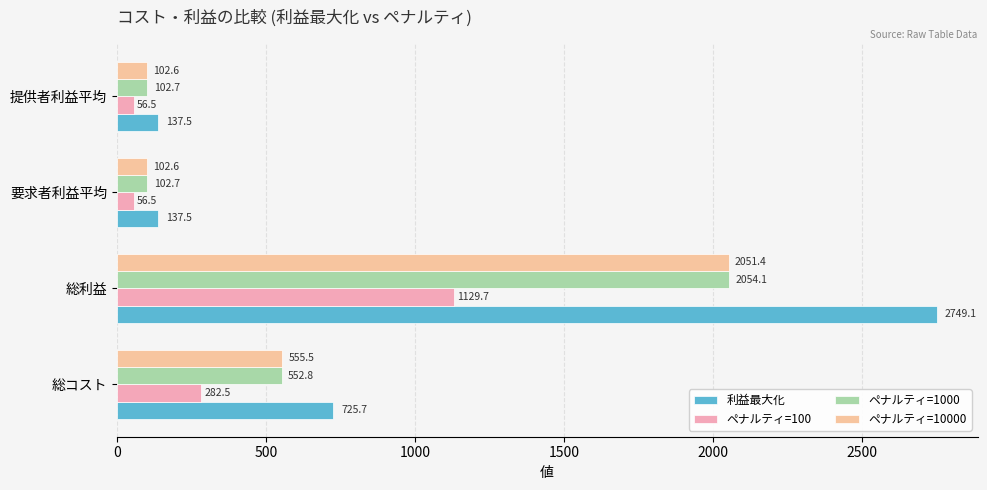

What is the difference between the maximum and minimum values in the ペナルティ=100 series?

1073.2